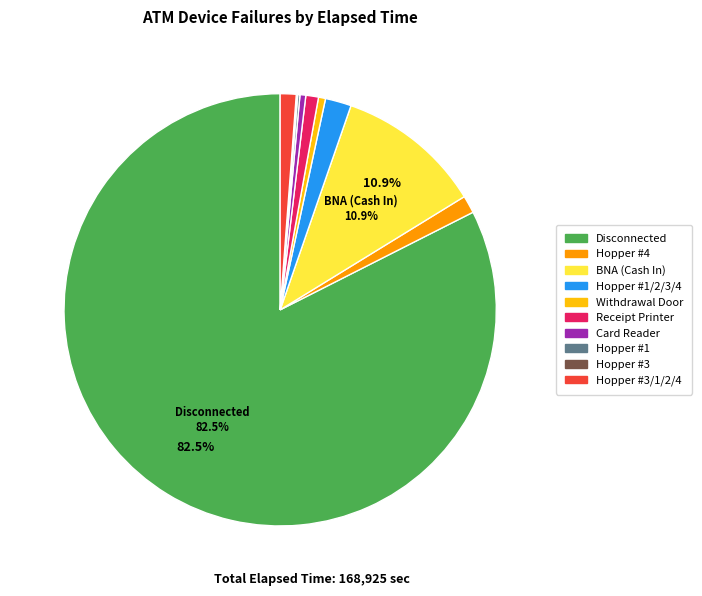

Do Hopper #4 and Card Reader together represent more than half of the pie?

No